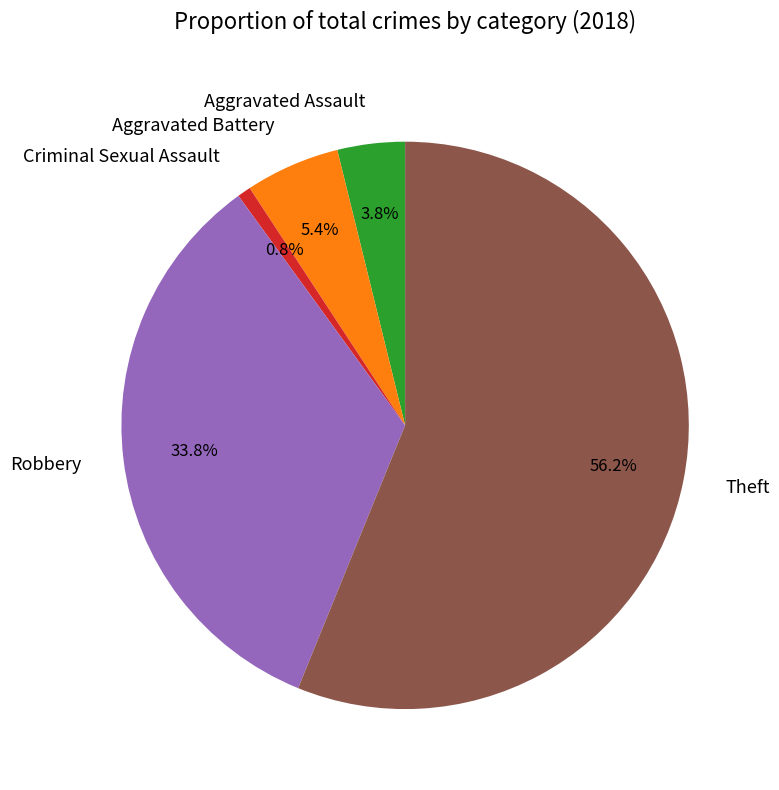

Which slice is the smallest?

Criminal Sexual Assault